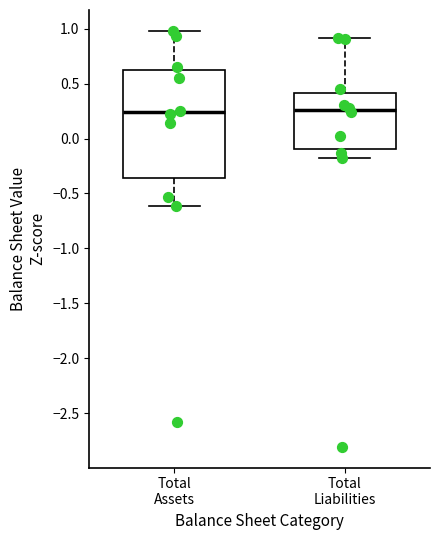

Reading left to right, read every box against the y-axis: the position of its median line, the range the box covers, and the ends of its whiskers. The values are not printed on the chart, so give them approximately, as read against the axis.

Total Assets: median 0.25, box -0.35 to 0.65, whiskers -0.60 to 1.00
Total Liabilities: median 0.25, box -0.10 to 0.40, whiskers -0.20 to 0.90